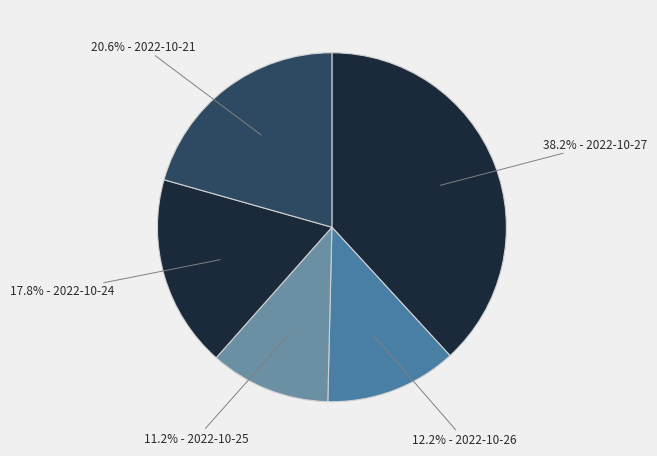

Is the sum of 38.2% - 2022-10-27 and 20.6% - 2022-10-21 greater than half?

Yes